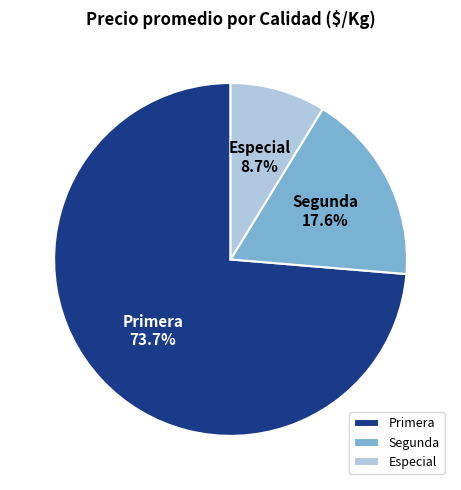

What is the total percentage of Segunda and Primera?

91.3%